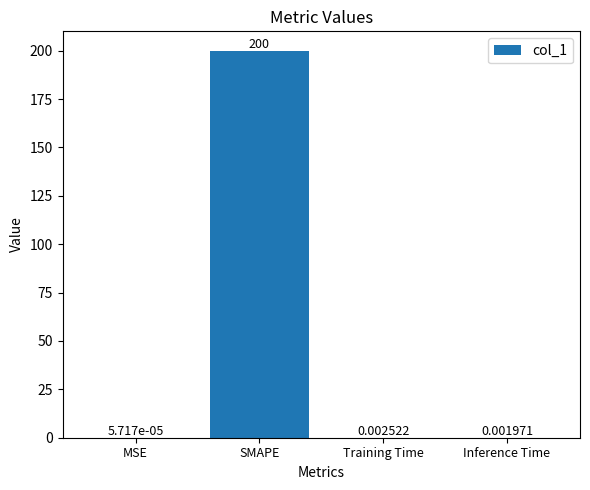

Which label corresponds to the largest value in the chart?

SMAPE